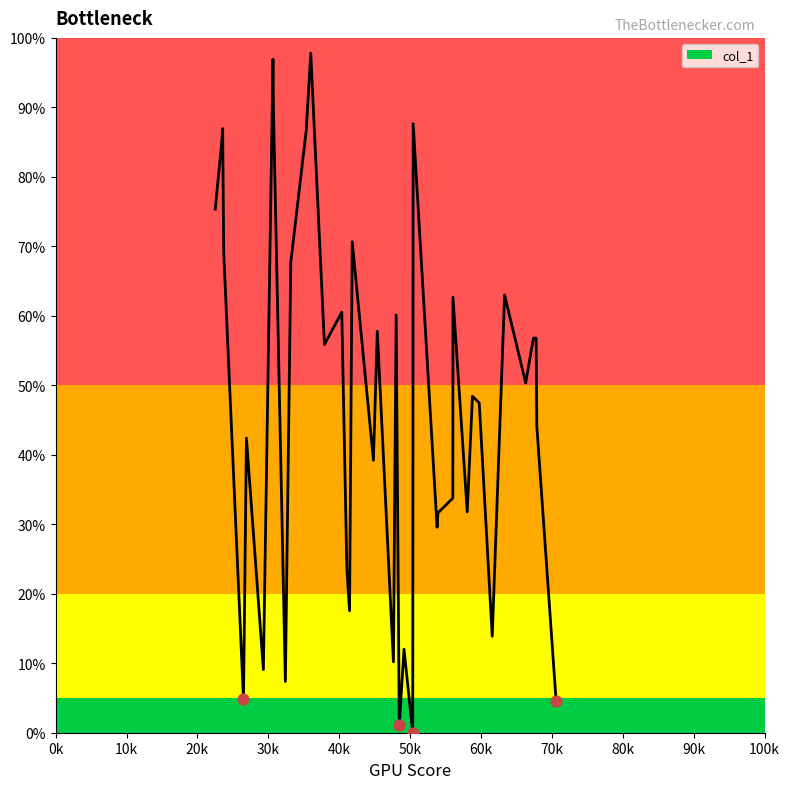

What is the maximum value shown in the chart?

97.8